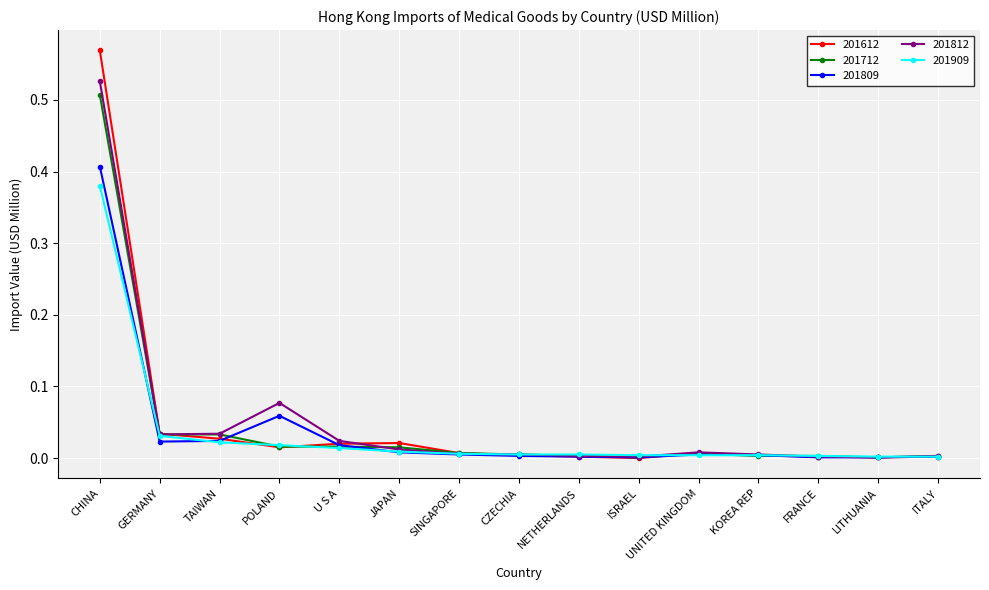

At which category is the sum across all series the highest?

CHINA